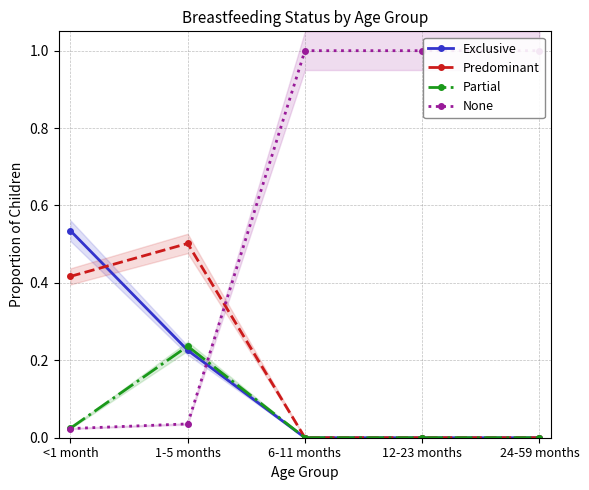

How many times do Predominant and None cross each other?

1